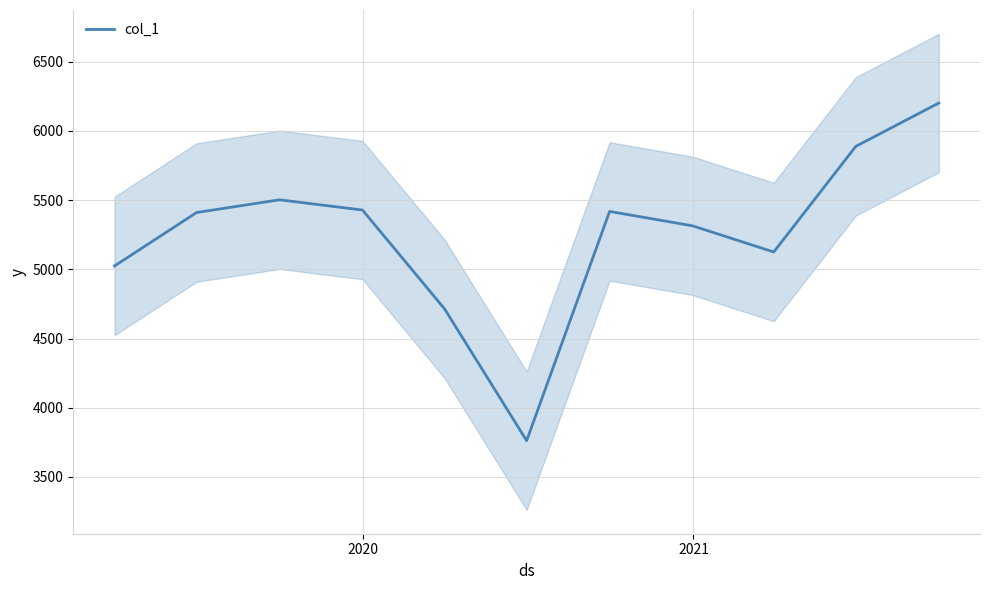

Reading right to left, extract all data points from this chart.

6201	5888	5125	5314	5418	3762	4714	5428	5502	5410	5024